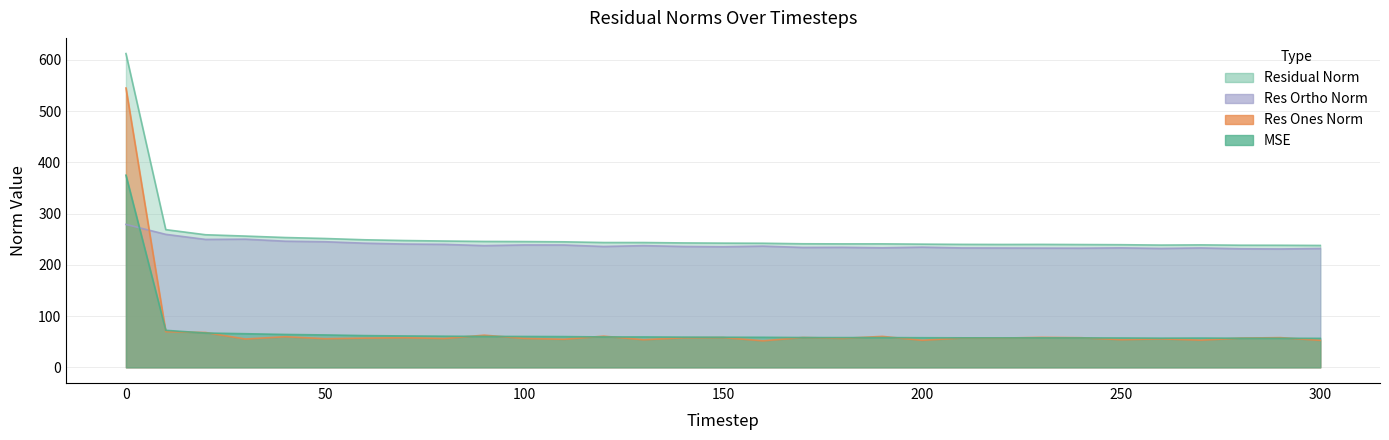

Which series has the largest range (max minus min)?

res_ones_norm